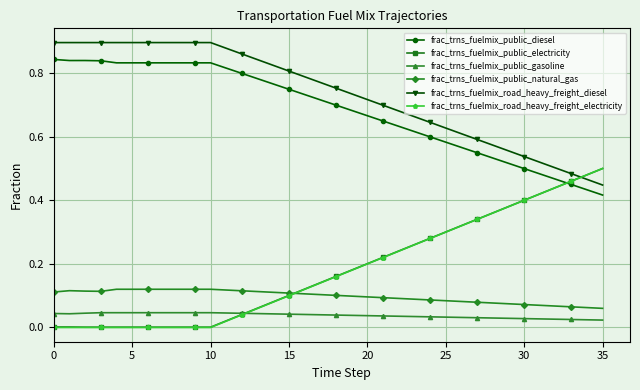

Count the frac_trns_fuelmix_public_natural_gas values in the range 0 to 1.

36